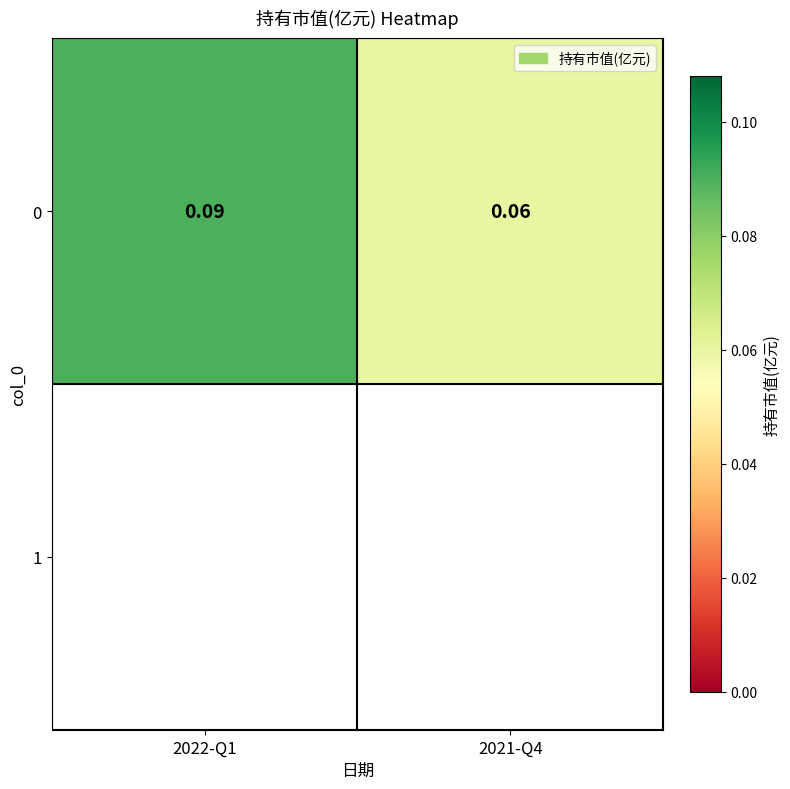

Rank the categories by value from lowest to highest.

2021-Q4, 2022-Q1